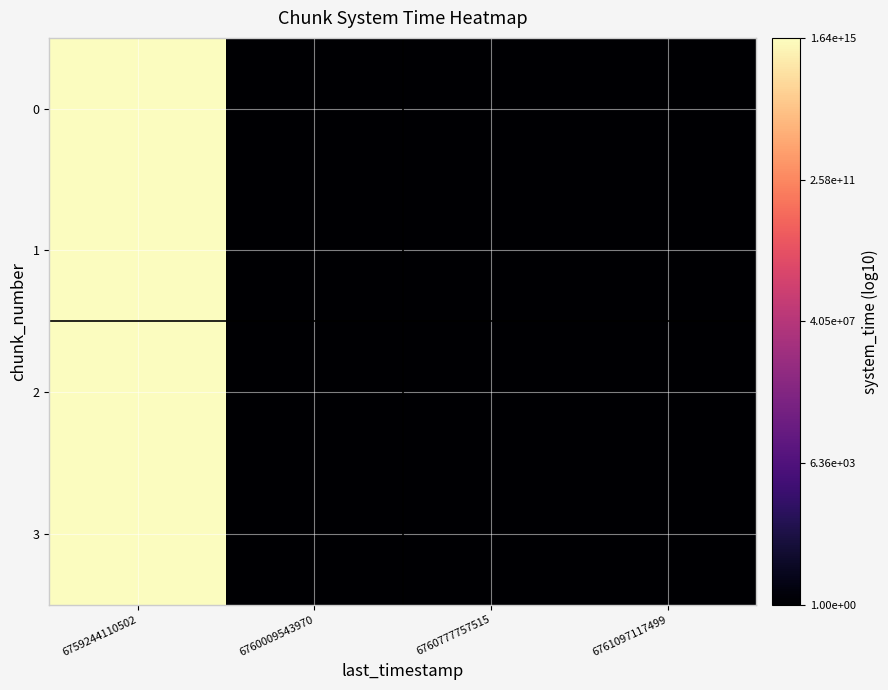

Which label corresponds to the largest value in the chart?

6759244110502